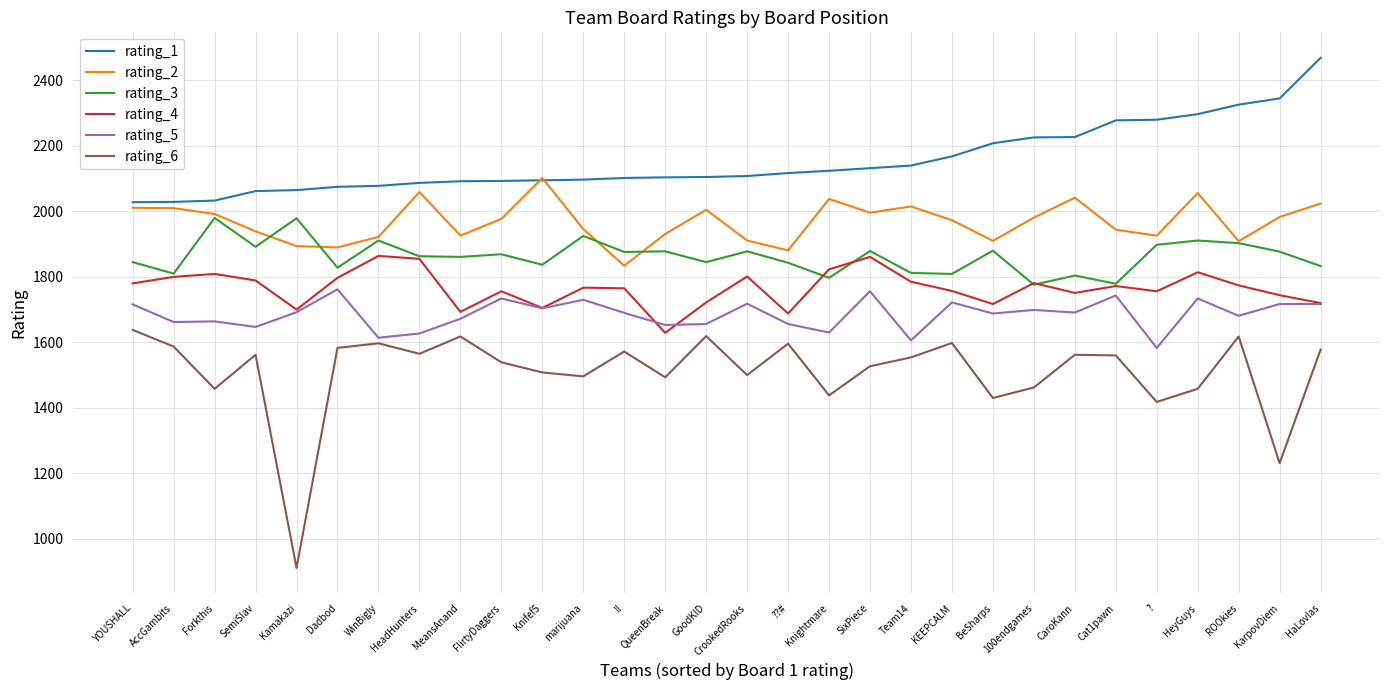

Does the chart display data point markers on the line(s)?

No